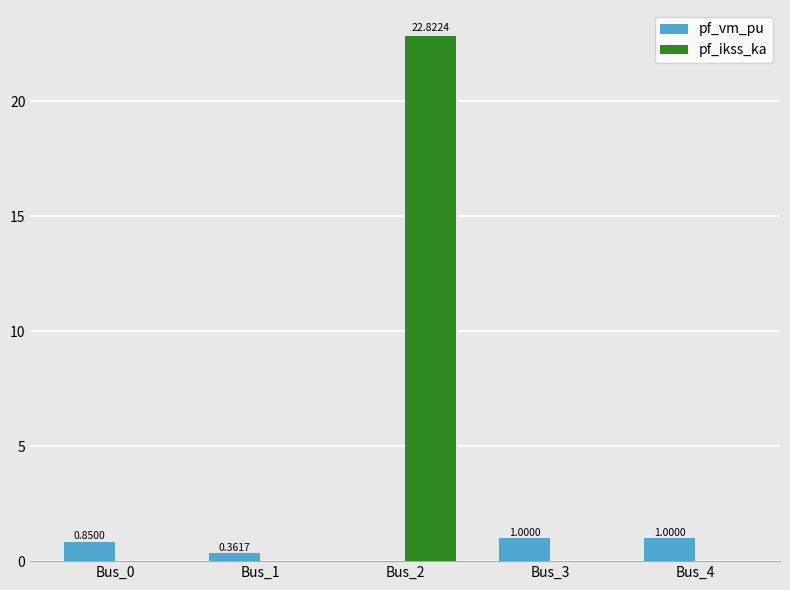

At which category does the chart reach its peak across all series?

Bus_2